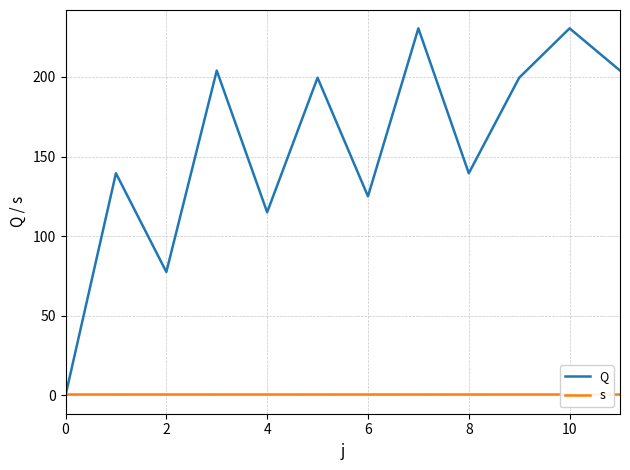

Is this an area chart (filled region under the line)?

No